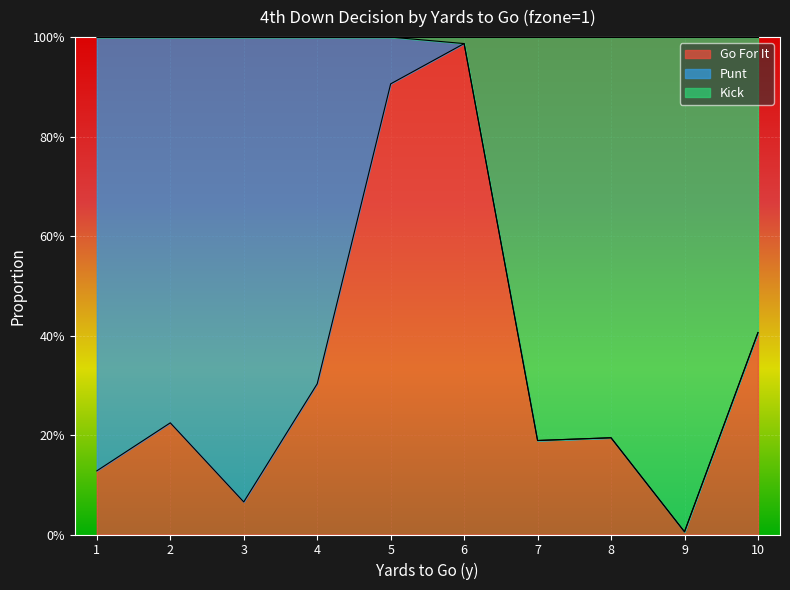

List the labels in order of gofor value, smallest first.

9, 3, 1, 7, 8, 2, 4, 10, 5, 6